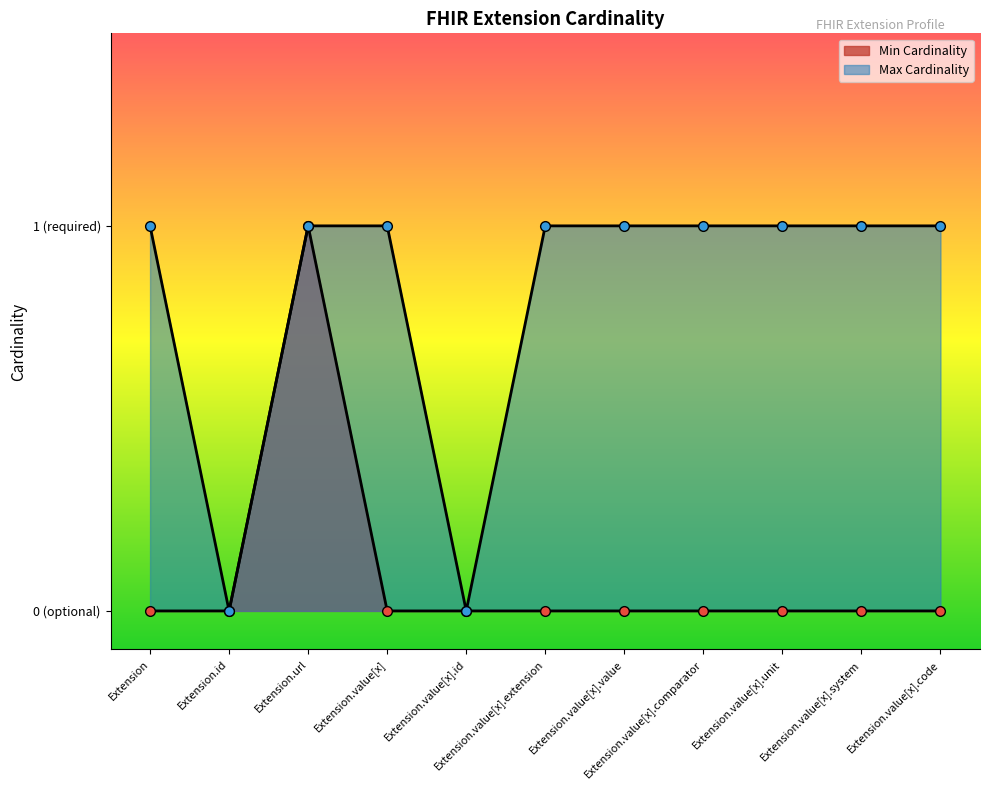

Reading left to right, what are all the values shown in this chart?

Min Cardinality: Extension=0	Extension.id=0	Extension.url=1	Extension.value[x]=0	Extension.value[x].id=0	Extension.value[x].extension=0	Extension.value[x].value=0	Extension.value[x].comparator=0	Extension.value[x].unit=0	Extension.value[x].system=0	Extension.value[x].code=0
Max Cardinality: Extension=1	Extension.id=0	Extension.url=1	Extension.value[x]=1	Extension.value[x].id=0	Extension.value[x].extension=1	Extension.value[x].value=1	Extension.value[x].comparator=1	Extension.value[x].unit=1	Extension.value[x].system=1	Extension.value[x].code=1